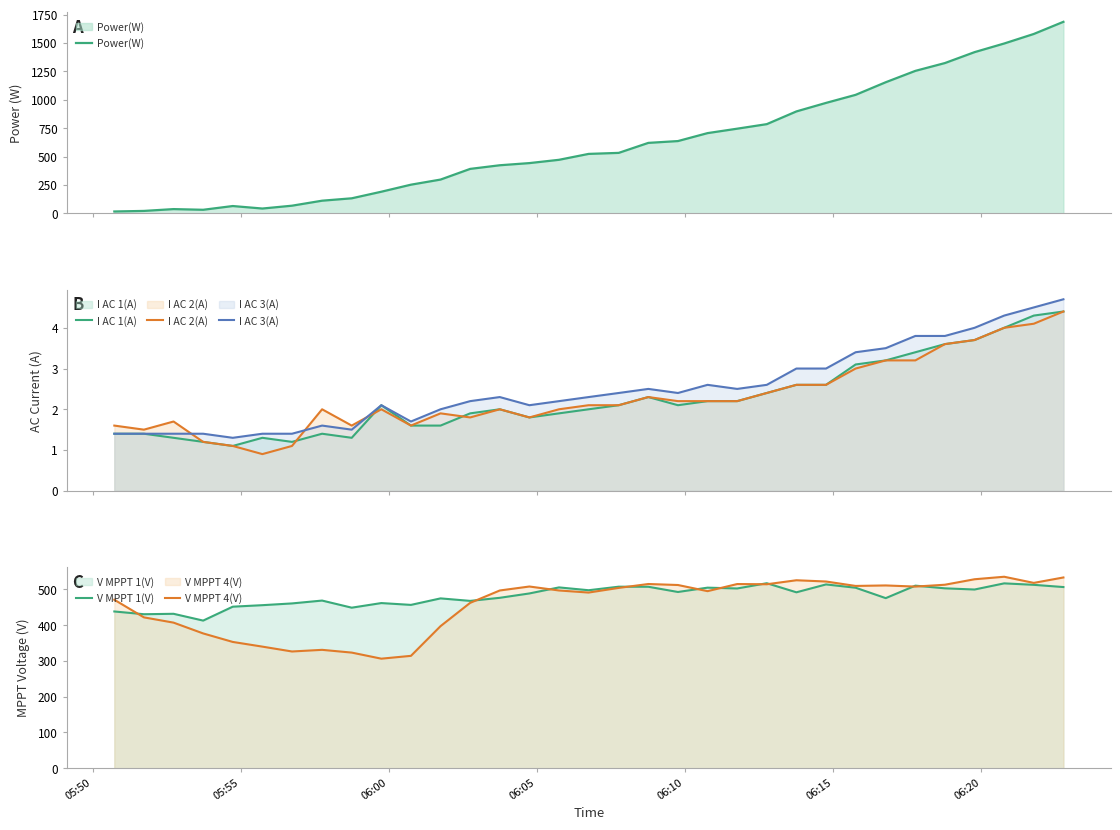

Reading left to right, what are all the values shown in this chart?

Power(W): 16.0	21.0	37.0	31.0	64.0	42.0	67.0	111.0	132.0	190.0	252.0	297.0	391.0	423.0	442.0	471.0	523.0	532.0	620.0	636.0	706.0	745.0	785.0	897.0	972.0	1043.0	1154.0	1254.0	1323.0	1419.0	1495.0	1579.0	1686.0
I AC 1(A): 1.4	1.4	1.3	1.2	1.1	1.3	1.2	1.4	1.3	2.1	1.6	1.6	1.9	2.0	1.8	1.9	2.0	2.1	2.3	2.1	2.2	2.2	2.4	2.6	2.6	3.1	3.2	3.4	3.6	3.7	4.0	4.3	4.4
I AC 2(A): 1.6	1.5	1.7	1.2	1.1	0.9	1.1	2.0	1.6	2.0	1.6	1.9	1.8	2.0	1.8	2.0	2.1	2.1	2.3	2.2	2.2	2.2	2.4	2.6	2.6	3.0	3.2	3.2	3.6	3.7	4.0	4.1	4.4
I AC 3(A): 1.4	1.4	1.4	1.4	1.3	1.4	1.4	1.6	1.5	2.1	1.7	2.0	2.2	2.3	2.1	2.2	2.3	2.4	2.5	2.4	2.6	2.5	2.6	3.0	3.0	3.4	3.5	3.8	3.8	4.0	4.3	4.5	4.7
V MPPT 1(V): 438.4	430.7	431.9	412.9	451.8	456.0	460.9	468.9	449.0	461.9	456.8	475.0	468.0	476.6	488.8	505.7	497.8	507.7	507.5	492.9	505.0	502.7	517.4	492.0	514.0	504.8	475.7	510.6	503.1	499.8	517.0	512.9	506.7
V MPPT 4(V): 471.2	421.9	407.2	377.0	353.2	340.1	326.5	331.1	323.4	306.4	314.3	397.4	462.5	497.1	508.2	497.1	491.3	504.3	515.2	512.4	495.2	515.1	514.5	525.7	522.2	509.8	511.2	508.0	513.2	528.5	535.5	518.3	533.5